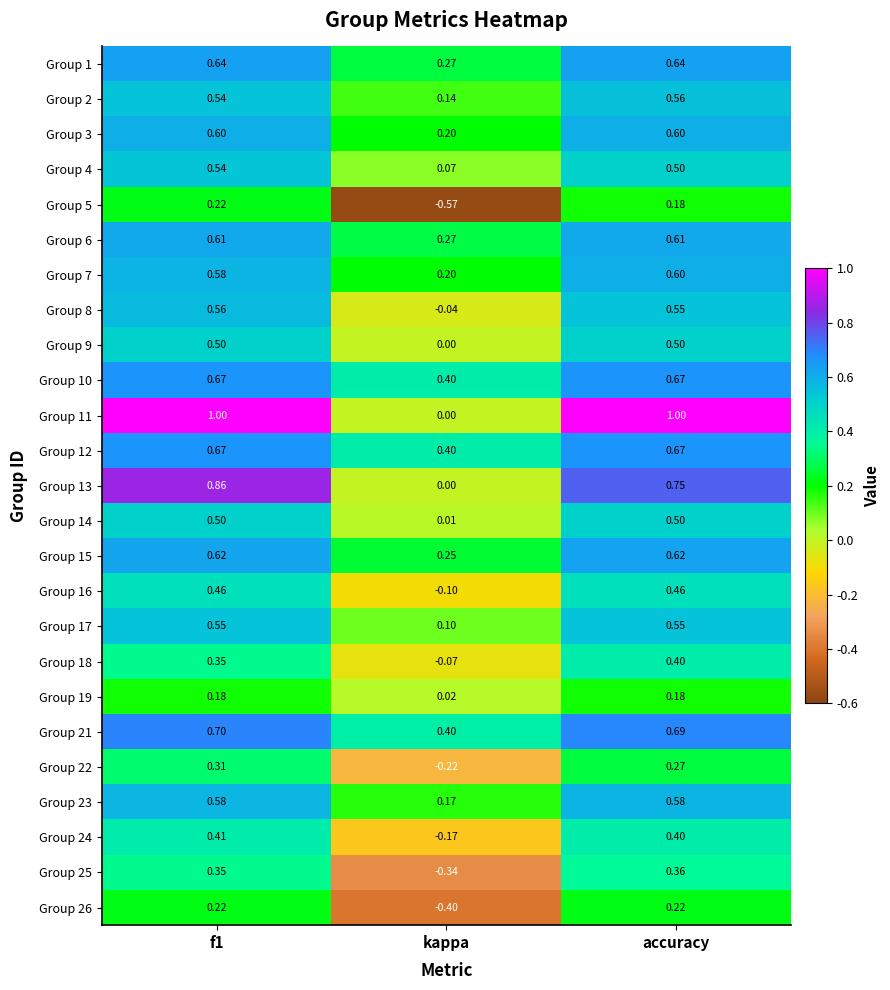

At which category does the chart reach its minimum across all series?

kappa